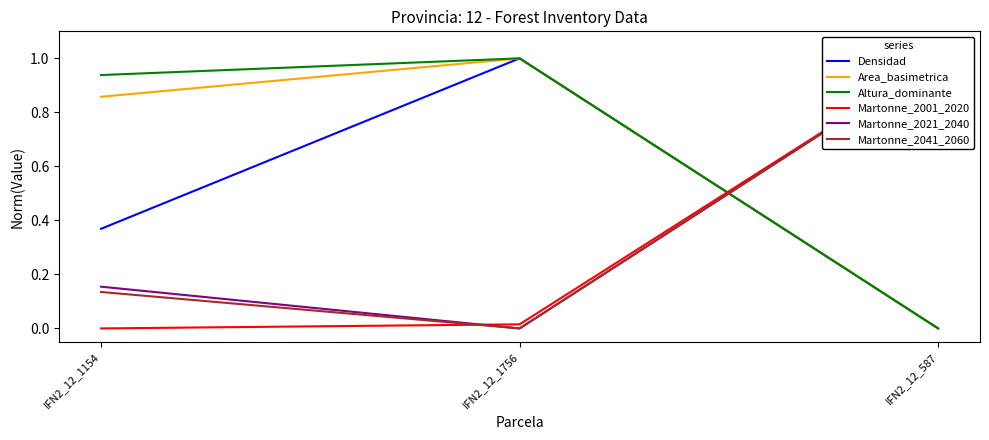

List the labels in order of Altura_dominante value, smallest first.

IFN2_12_587, IFN2_12_1154, IFN2_12_1756